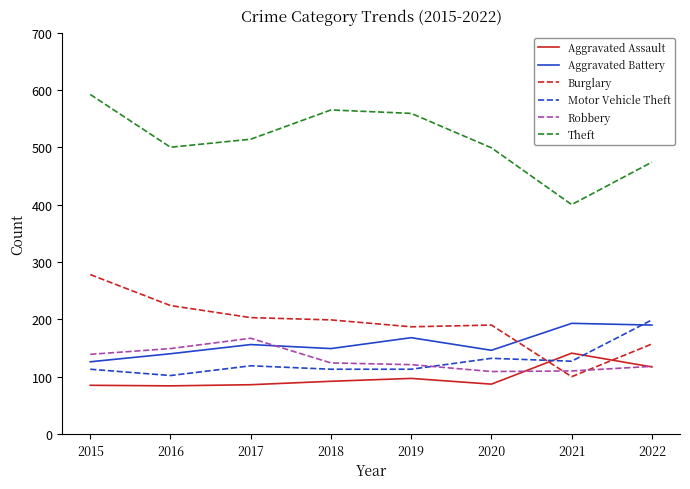

True or false: Theft has a value of 183 at 2017.

False